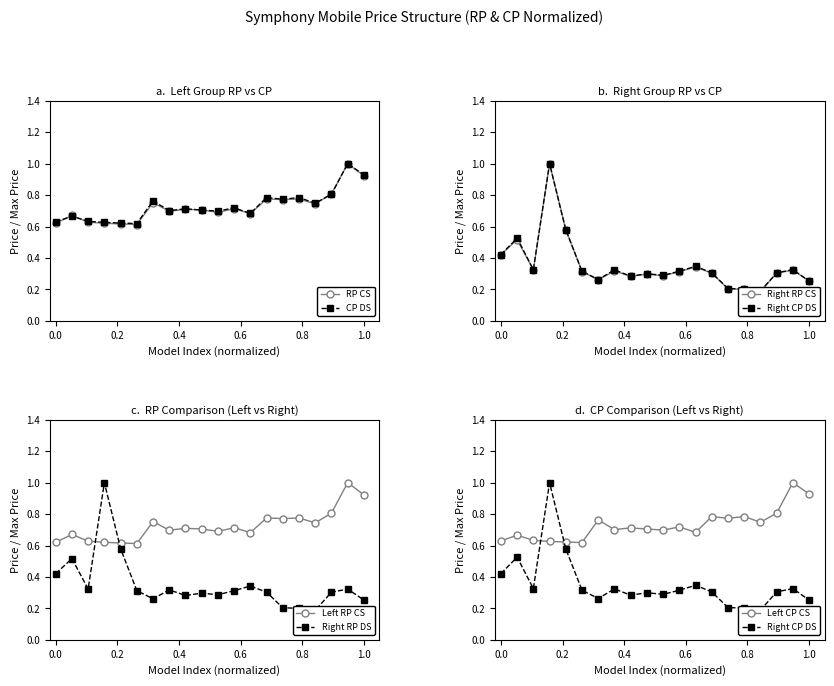

What is the highest value of the RP CS series?

1.0